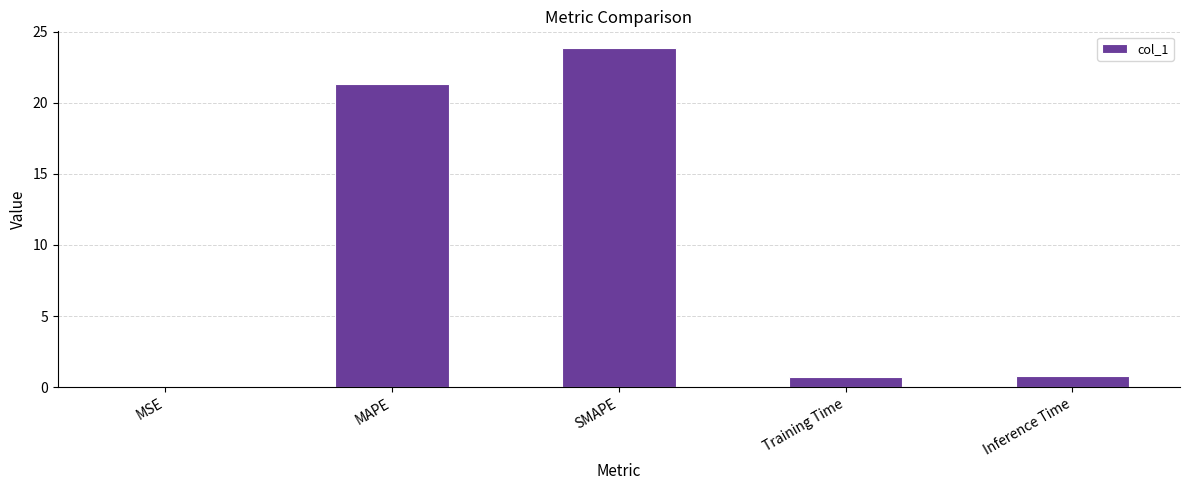

What is the maximum value shown in the chart?

23.8